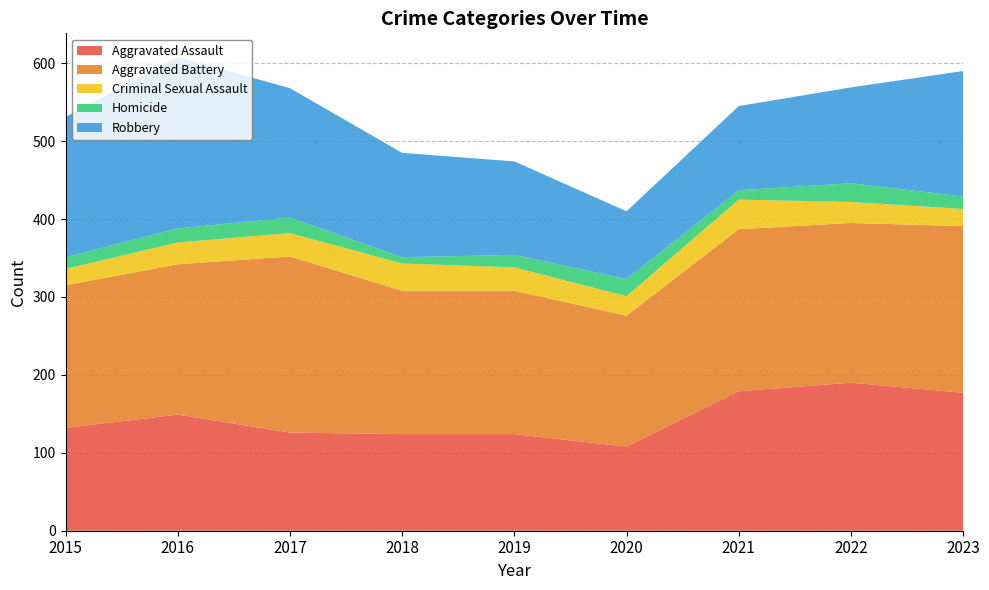

Reading left to right, transcribe all the data shown in this chart.

Aggravated Assault: 132	149	126	124	124	108	179	190	177
Aggravated Battery: 183	193	226	184	184	168	208	205	214
Criminal Sexual Assault: 21	28	30	35	30	25	38	27	22
Homicide: 15	18	20	8	16	22	12	24	16
Robbery: 180	220	166	134	120	87	108	123	161